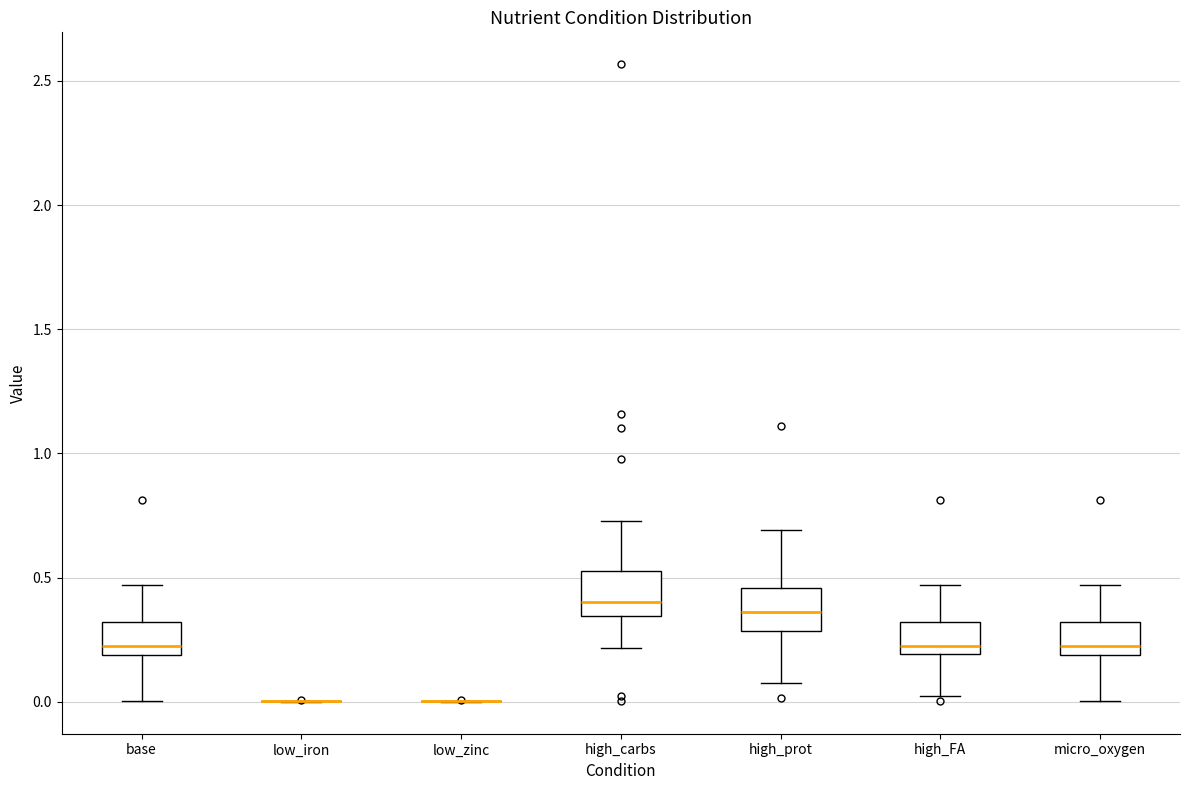

Reading left to right, read every box against the y-axis: the position of its median line, the range the box covers, and the ends of its whiskers. The values are not printed on the chart, so give them approximately, as read against the axis.

base: median 0.20 (just above the box's lower edge), box 0.20 to 0.30, whiskers 0.00 to 0.45
low_iron: box collapsed to a line at 0.00, whiskers 0.00 to 0.00
low_zinc: box collapsed to a line at 0.00, whiskers 0.00 to 0.00
high_carbs: median 0.40, box 0.35 to 0.55, whiskers 0.20 to 0.75
high_prot: median 0.35, box 0.30 to 0.45, whiskers 0.05 to 0.70
high_FA: median 0.20 (just above the box's lower edge), box 0.20 to 0.30, whiskers 0.00 to 0.45
micro_oxygen: median 0.20 (just above the box's lower edge), box 0.20 to 0.30, whiskers 0.00 to 0.45